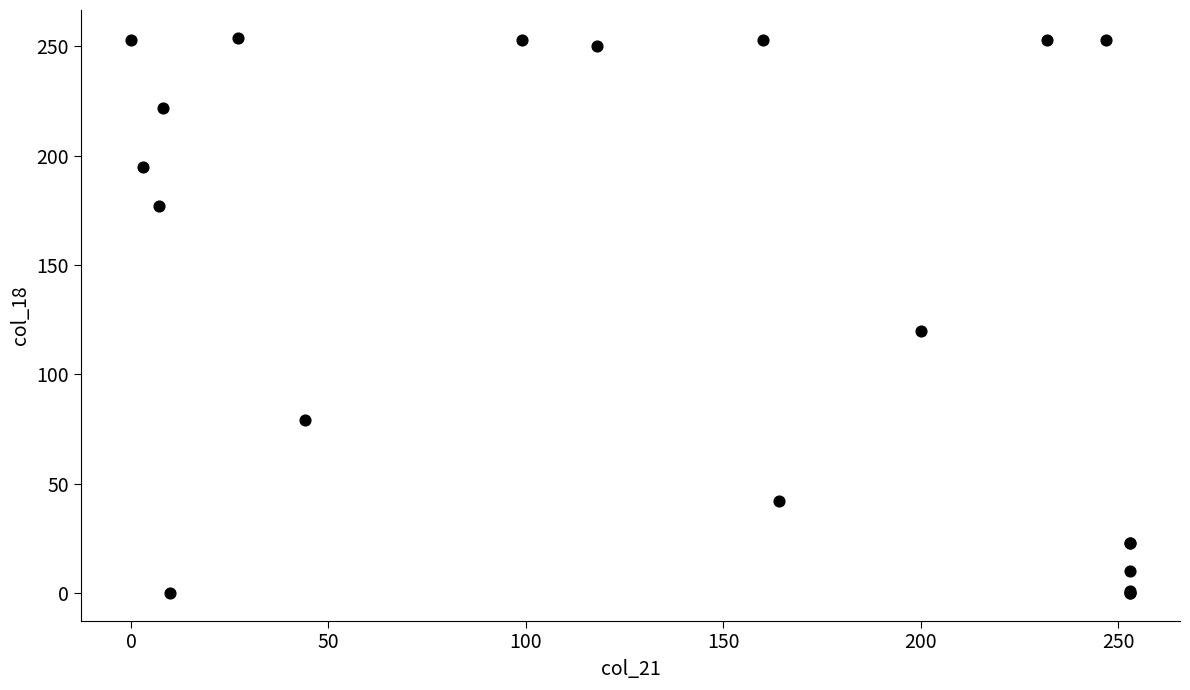

What Y value in the scatter plot is closest to 127?

120